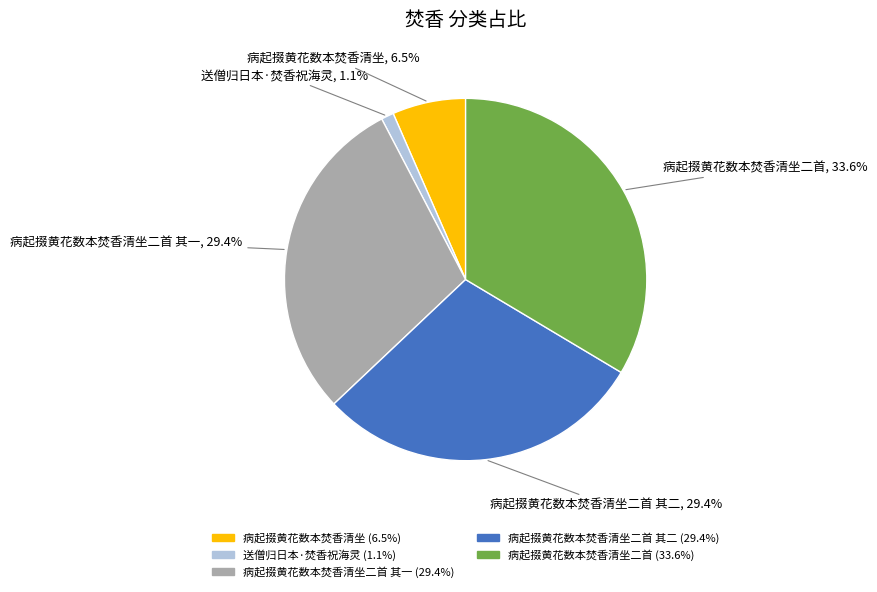

How many segments does this pie chart have?

5